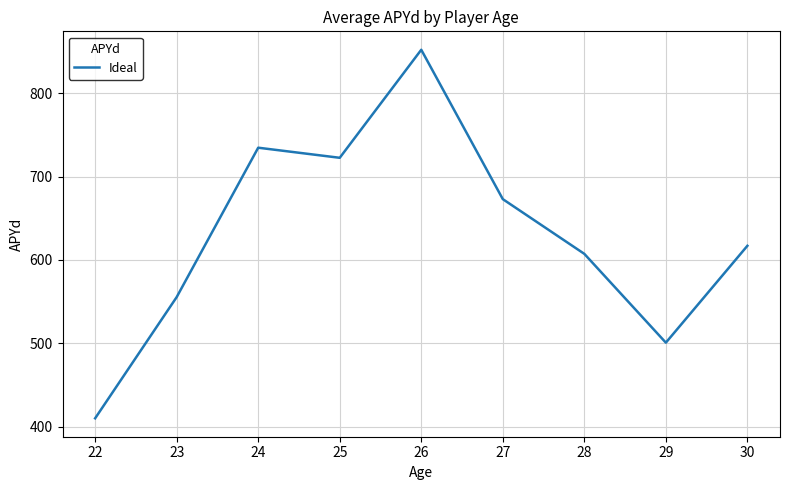

How many lines are shown in the chart?

1